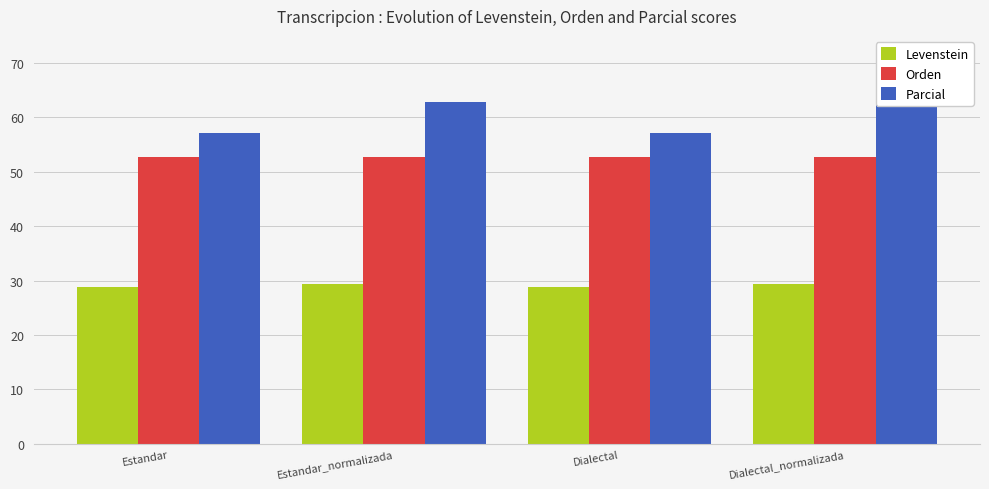

What is the difference between the highest and lowest values at Estandar?

28.3